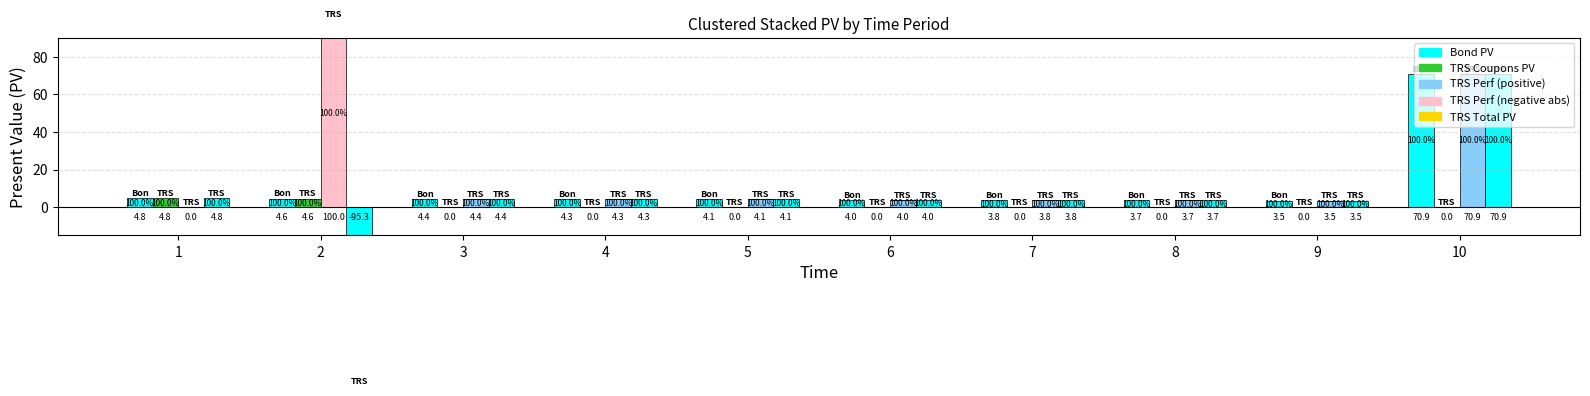

Rank the categories by TRS Performance - lightskyblue value from lowest to highest.

1, 2, 9, 8, 7, 6, 5, 4, 3, 10